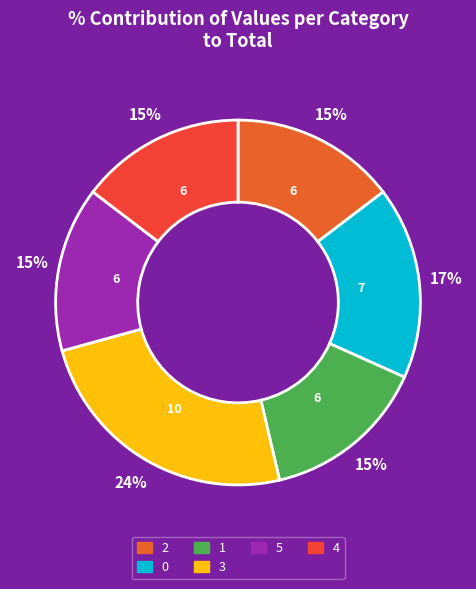

To the nearest percent, what is the average slice percentage?

17%